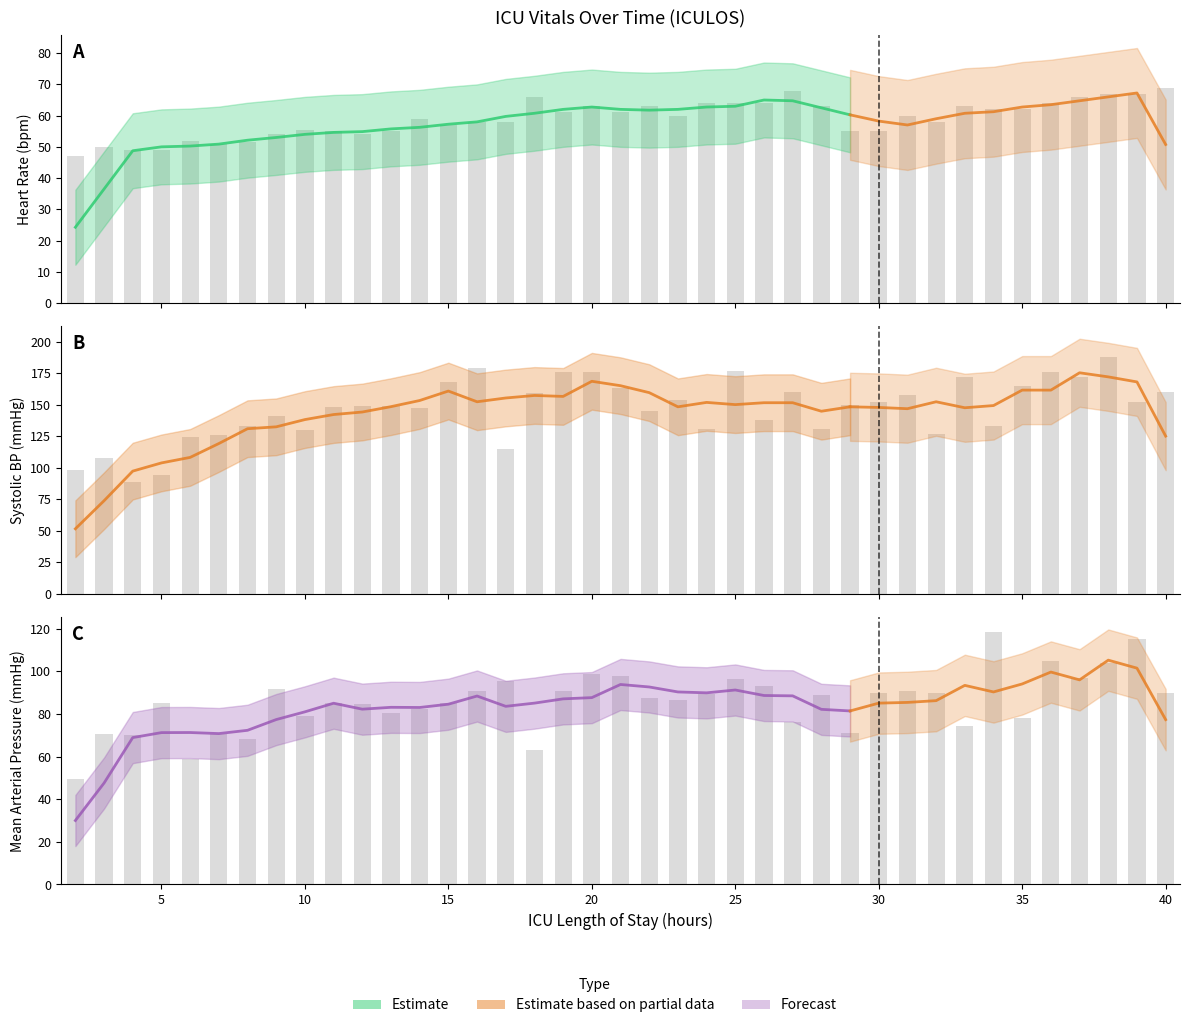

List the series in order of their overall mean, lowest first.

HR, MAP, SBP